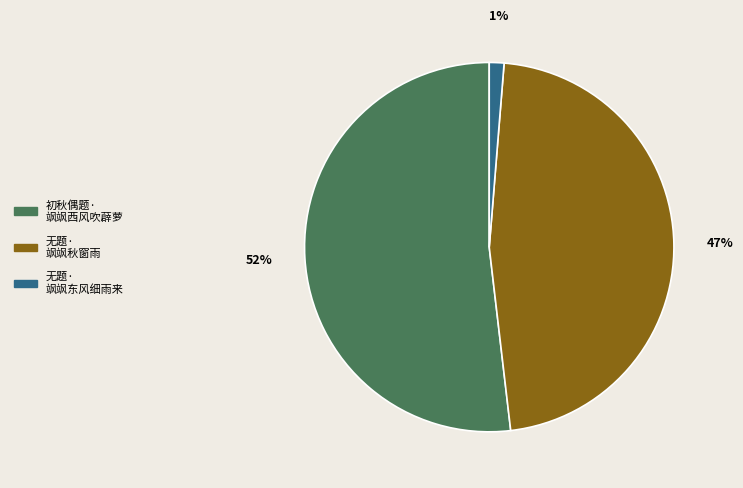

Is there any slice that represents more than half of the pie?

Yes